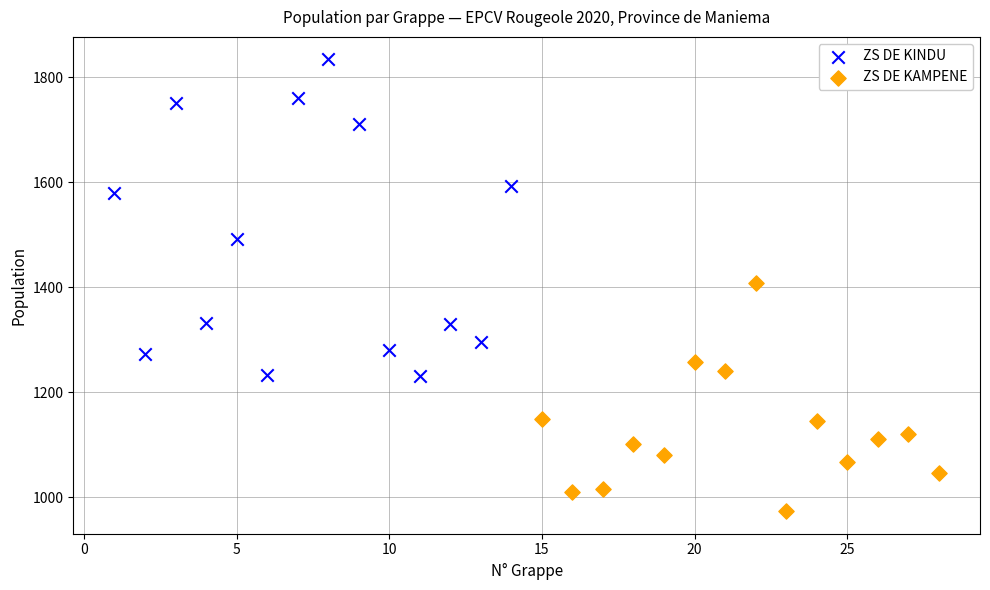

Which series has the widest spread of Y values?

ZS DE KINDU